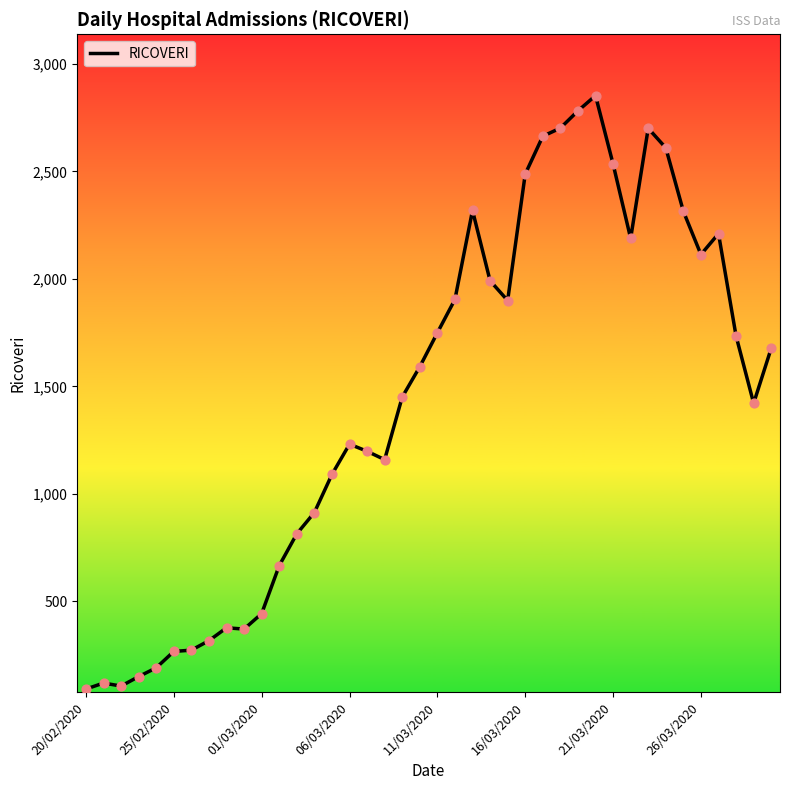

What is the maximum value shown in the chart?

2852